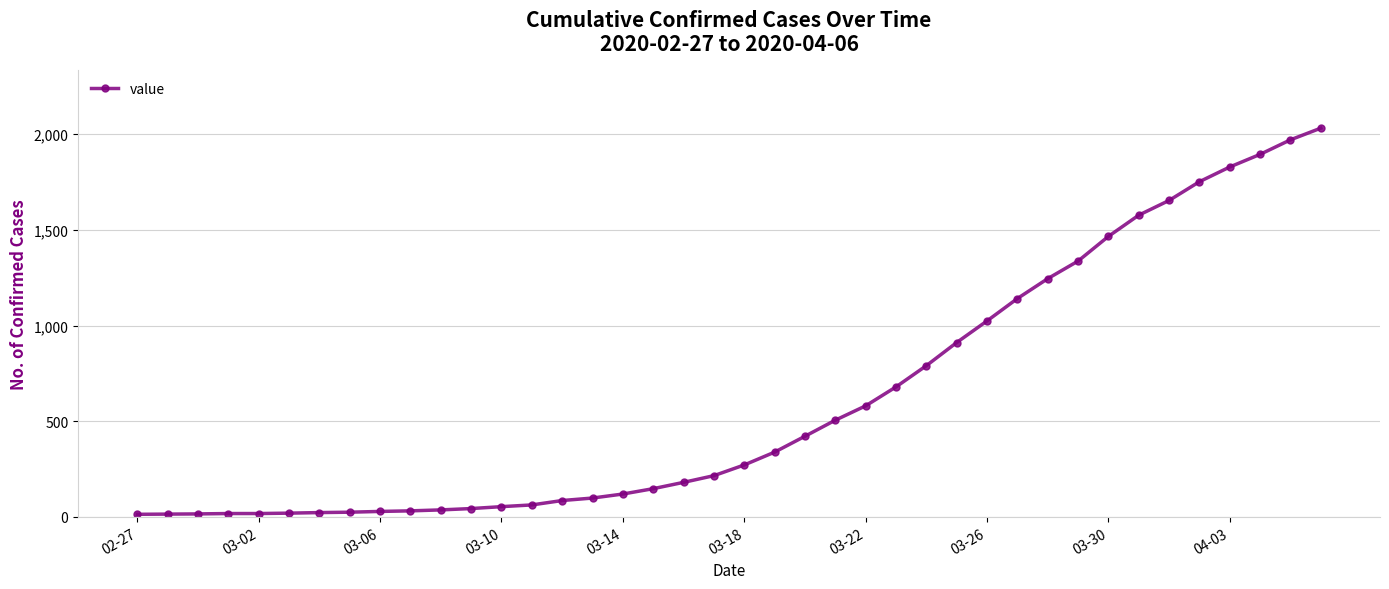

What is the sum of all values?

24656